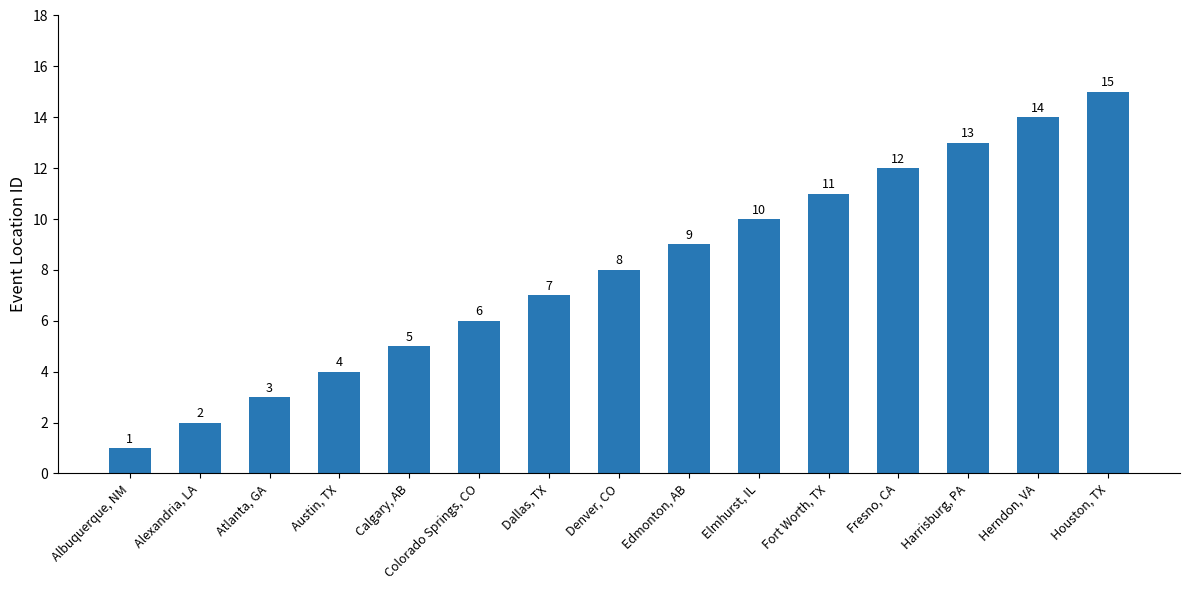

How many distinct data groups are displayed?

1